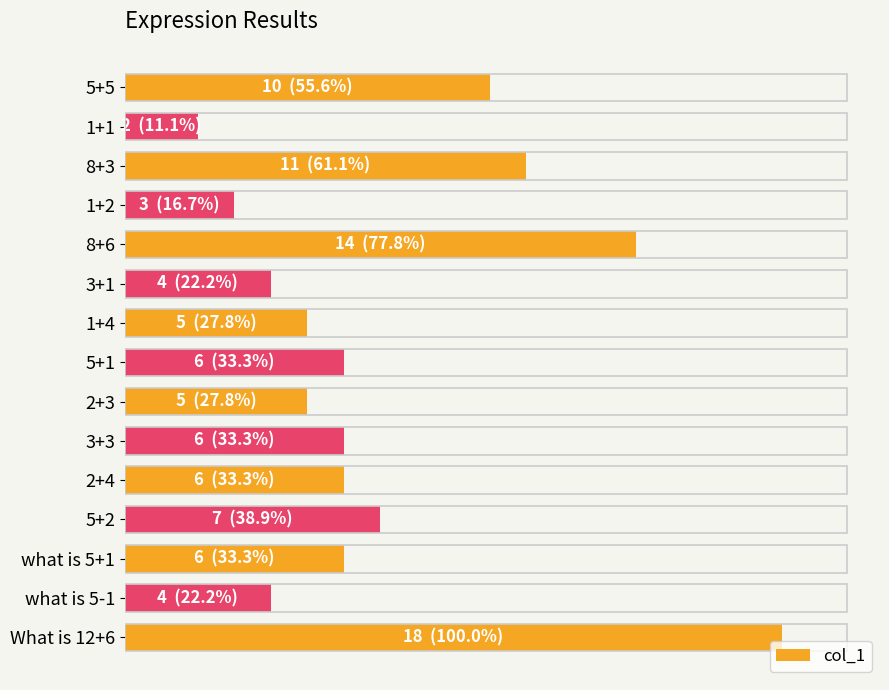

Are the bars horizontal?

Yes